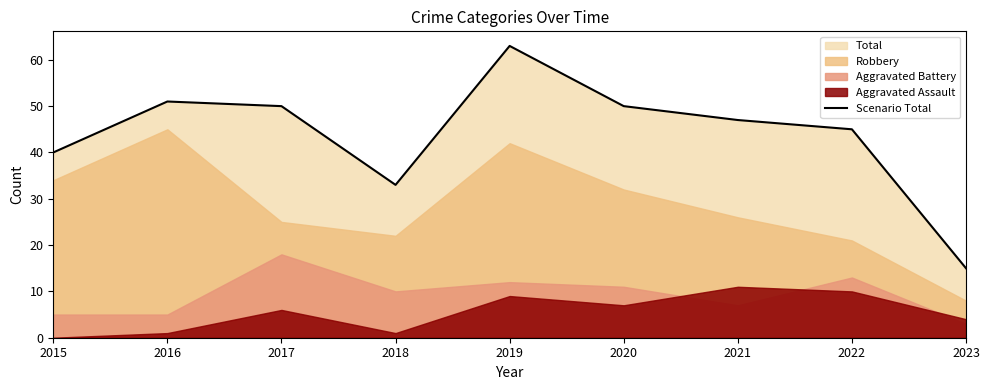

Count the number of values greater than 47.

4